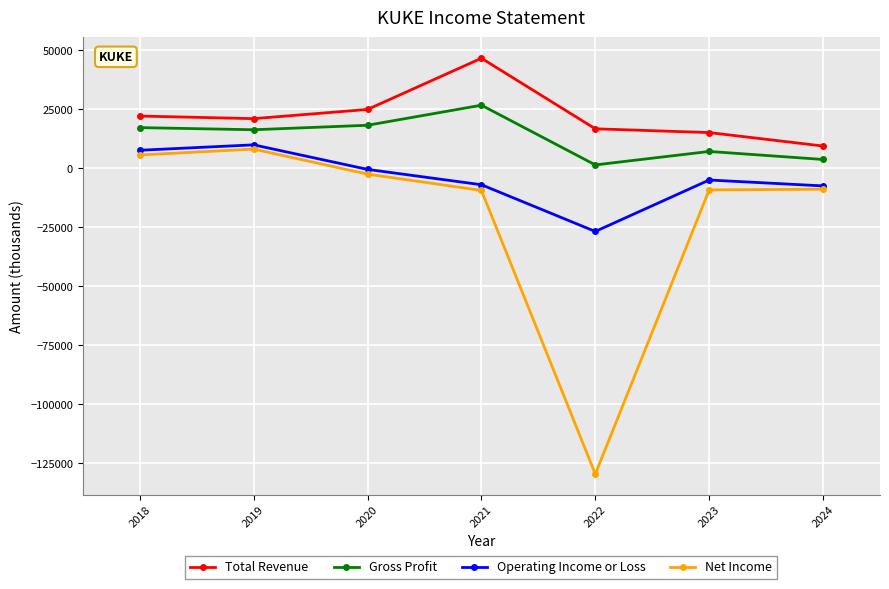

What is the highest value of the Total Revenue series?

46600